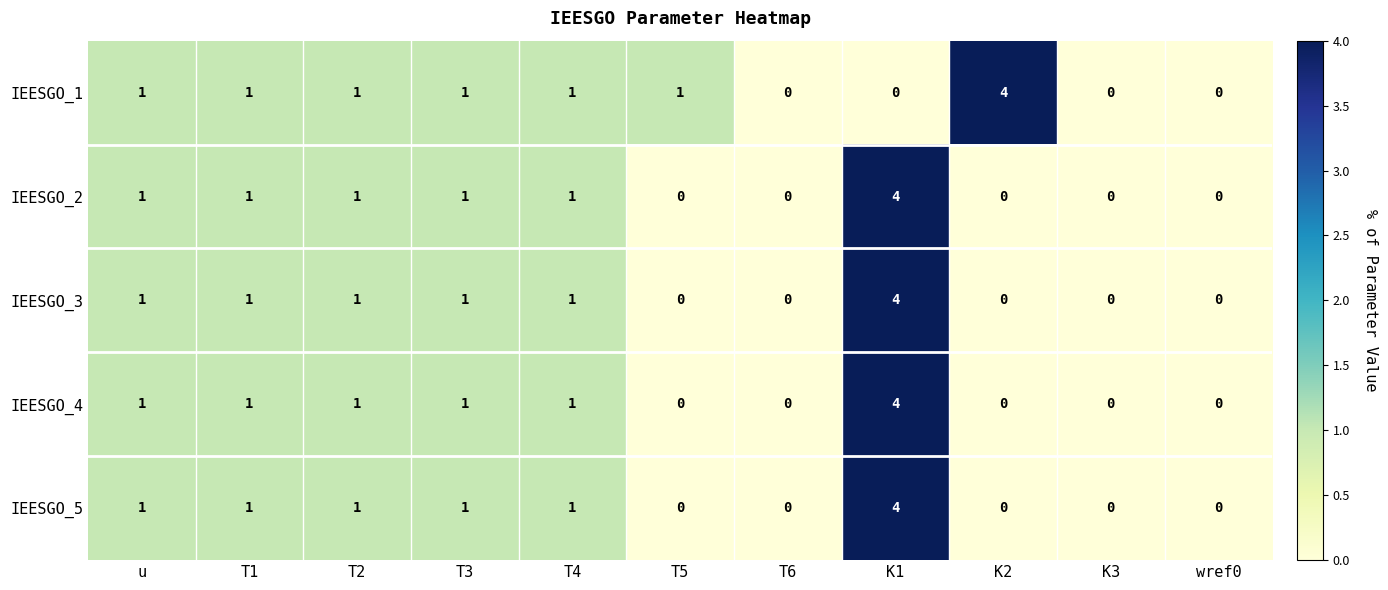

What is the spread (max minus min) of values at K1?

4